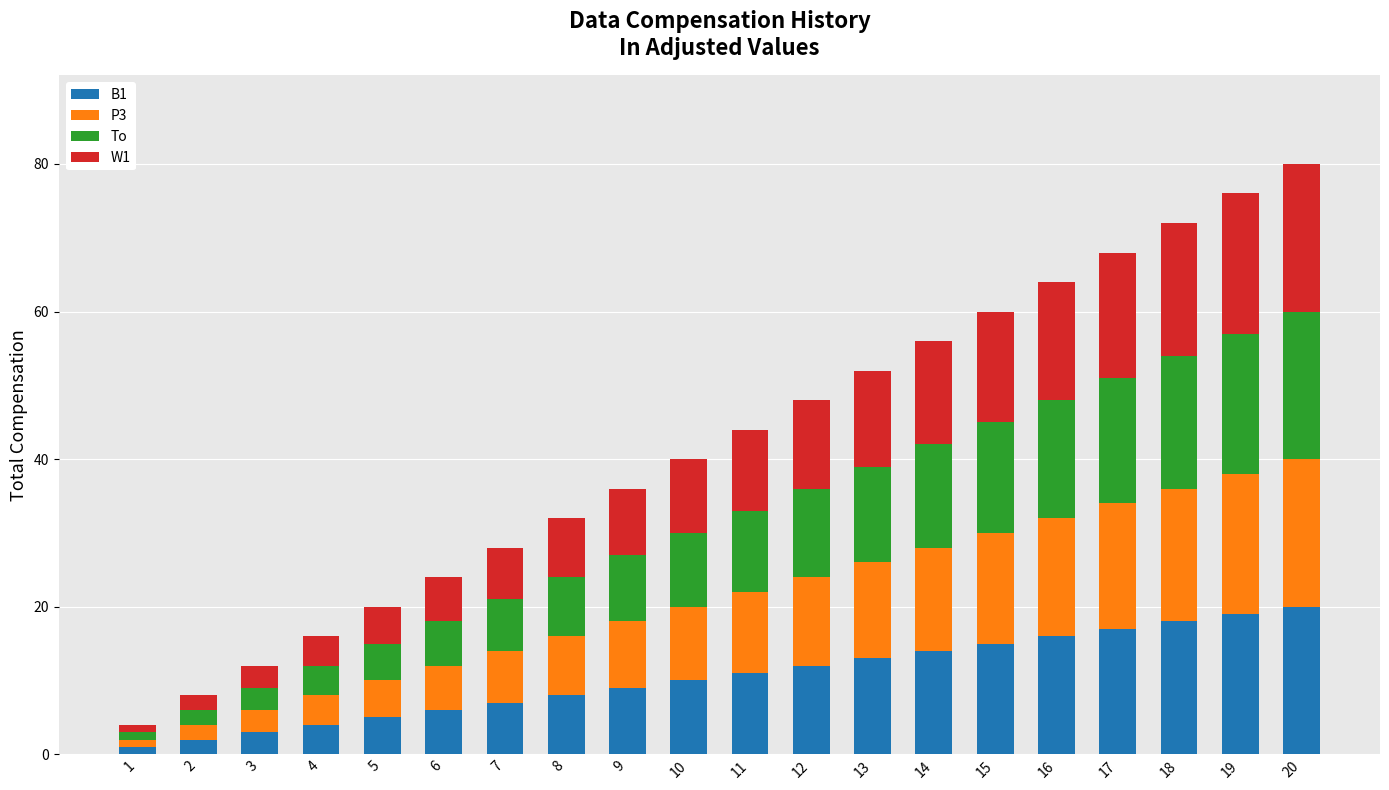

The value of B1 at 16 is 24. True or false?

False